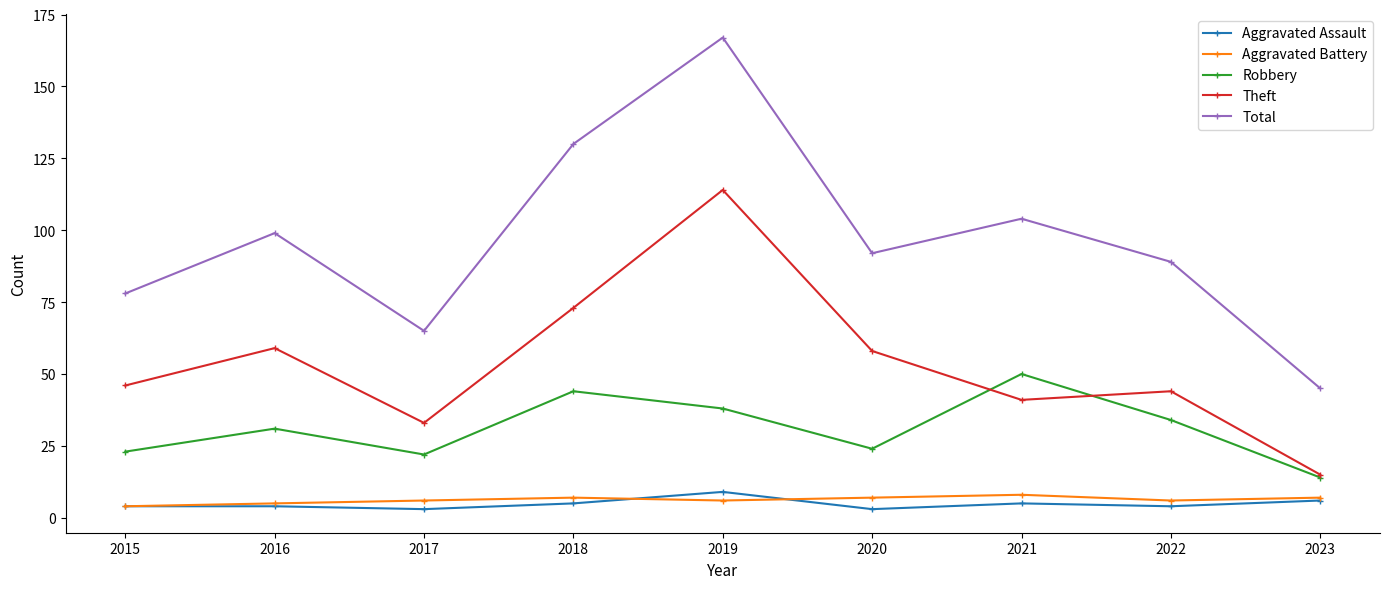

At which category does Total reach its first local valley?

2017